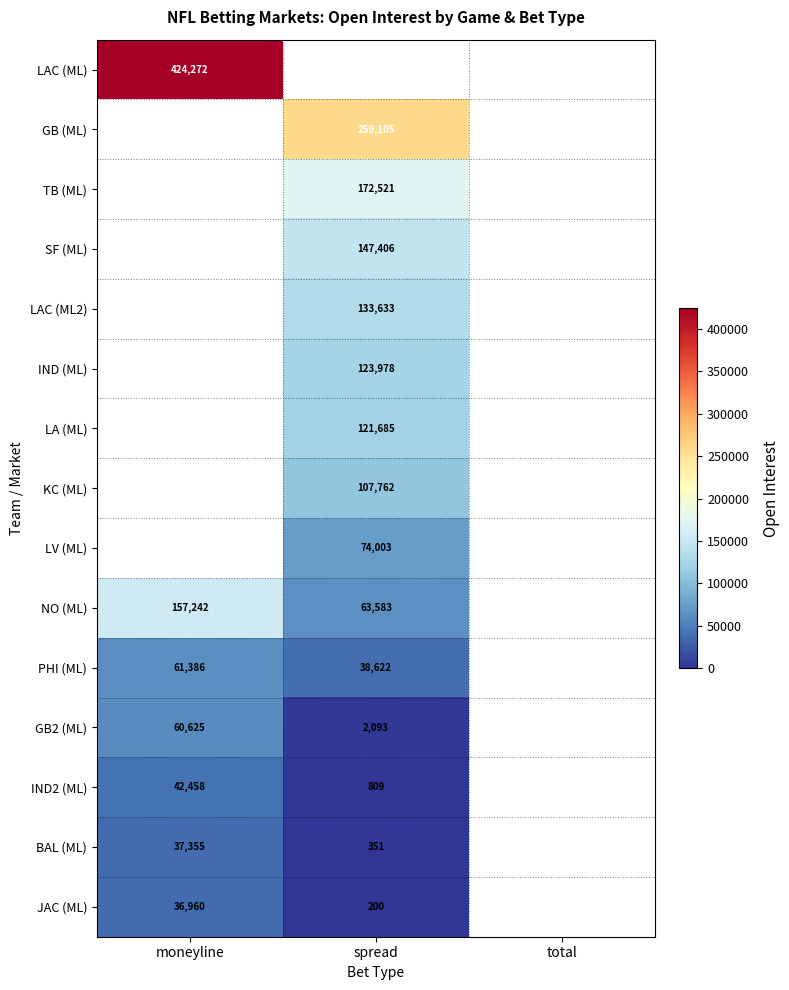

The TB (ML) series shows 261150.8 at spread. True or false?

False